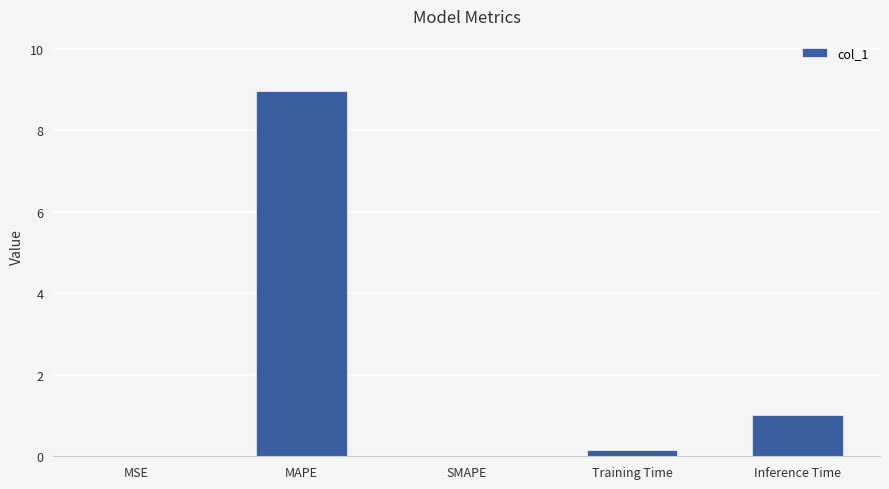

The chart shows a value of -4.6 at SMAPE. True or false?

False